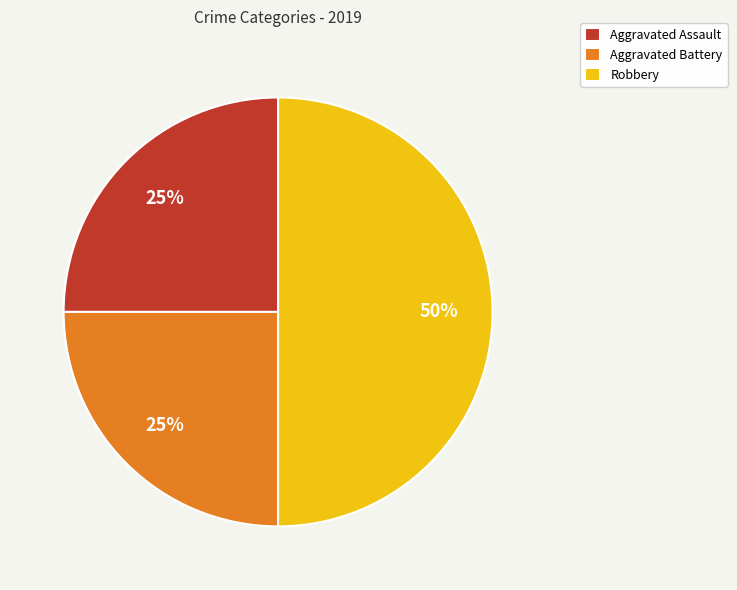

True or false: Aggravated Battery accounts for 25% of the total.

True